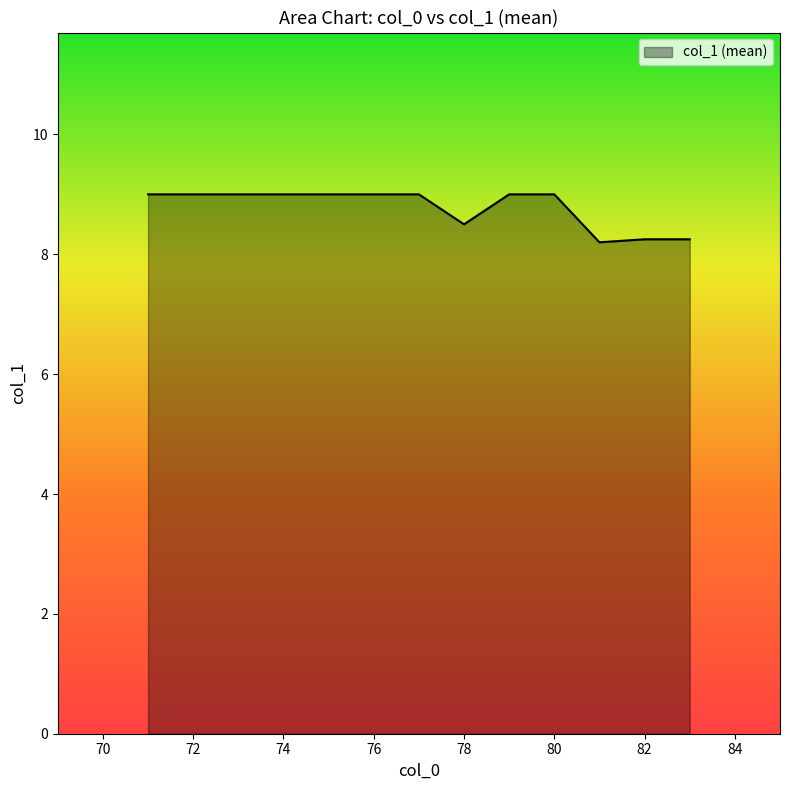

What is the greatest value displayed?

9.0